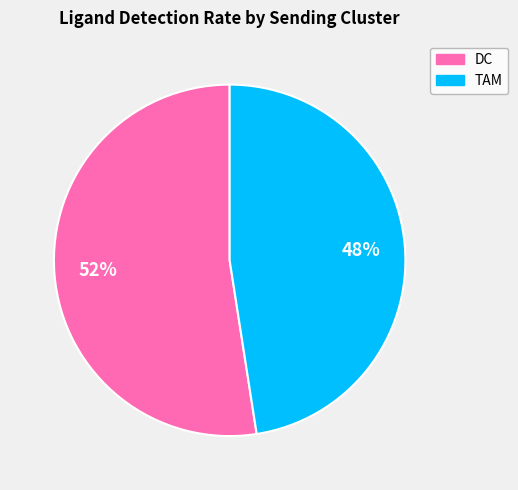

What is the smallest slice in the pie chart?

TAM